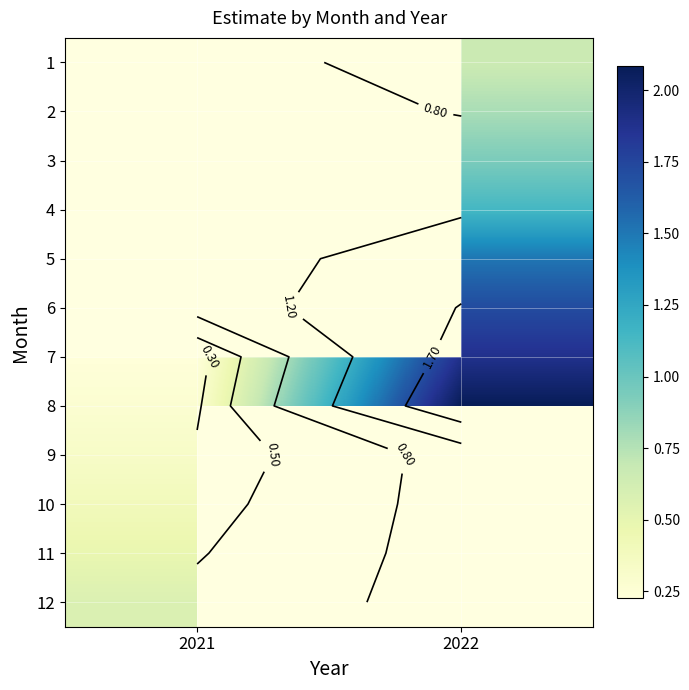

Is the value of 3 at 2022 greater than the value of 9 at 2022?

No